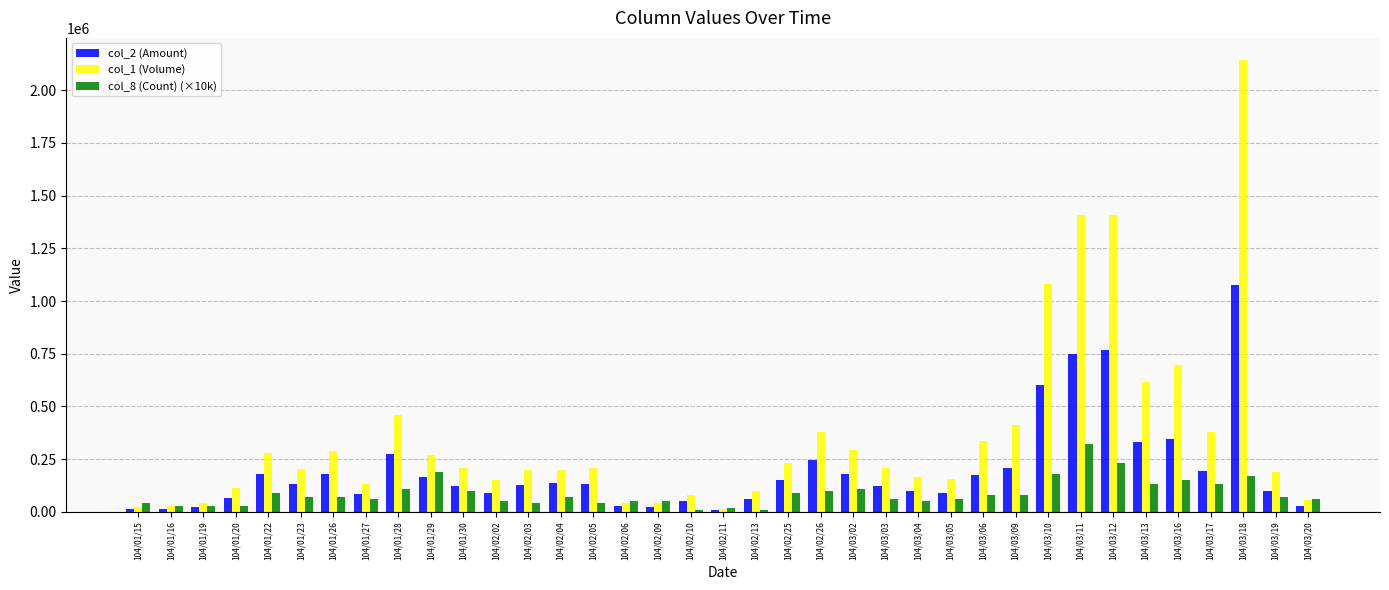

At which category is the sum across all series the highest?

104/03/18